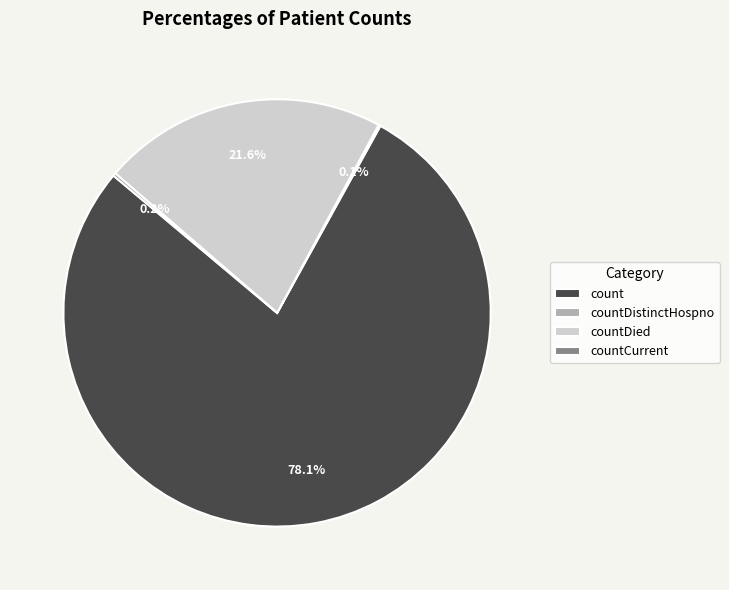

How much of the chart is everything except countDied?

78.4%